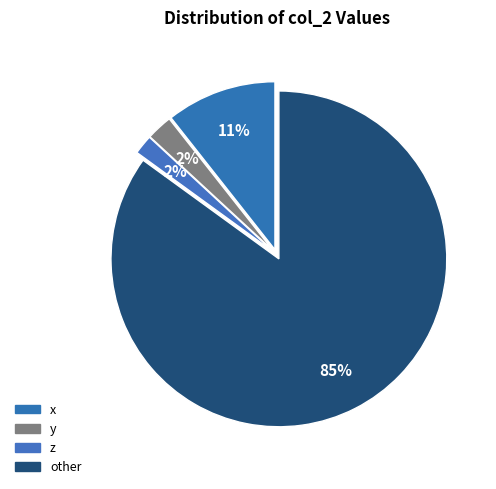

Which category has the biggest portion of the pie?

other